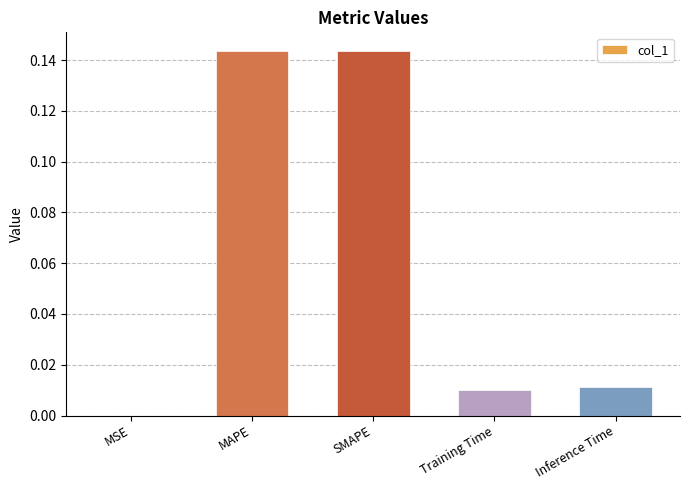

Which has a higher value, SMAPE or Inference Time?

SMAPE